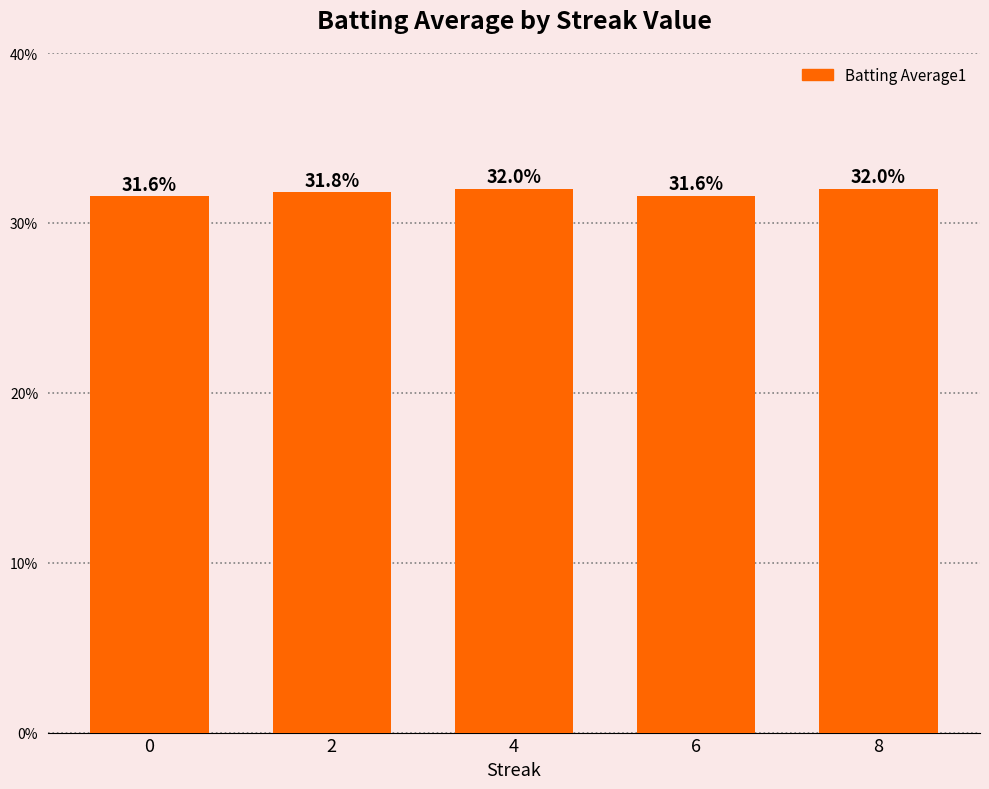

Are the bars horizontal?

No